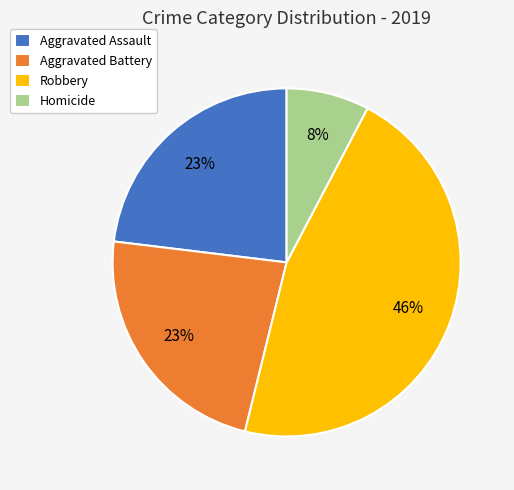

What is the smallest slice in the pie chart?

Homicide